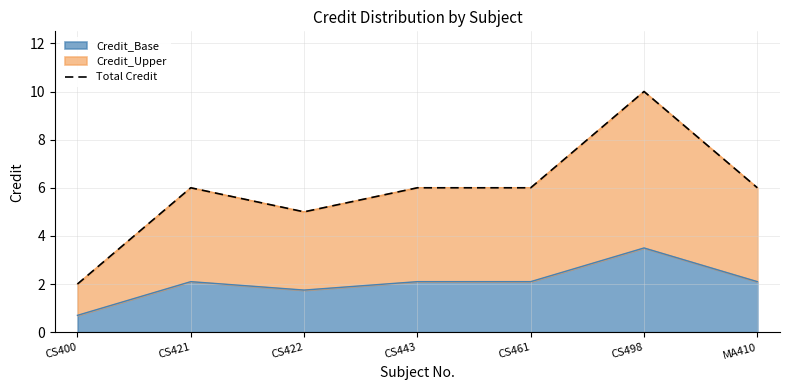

True or false: the data shows 8 at CS461.

False